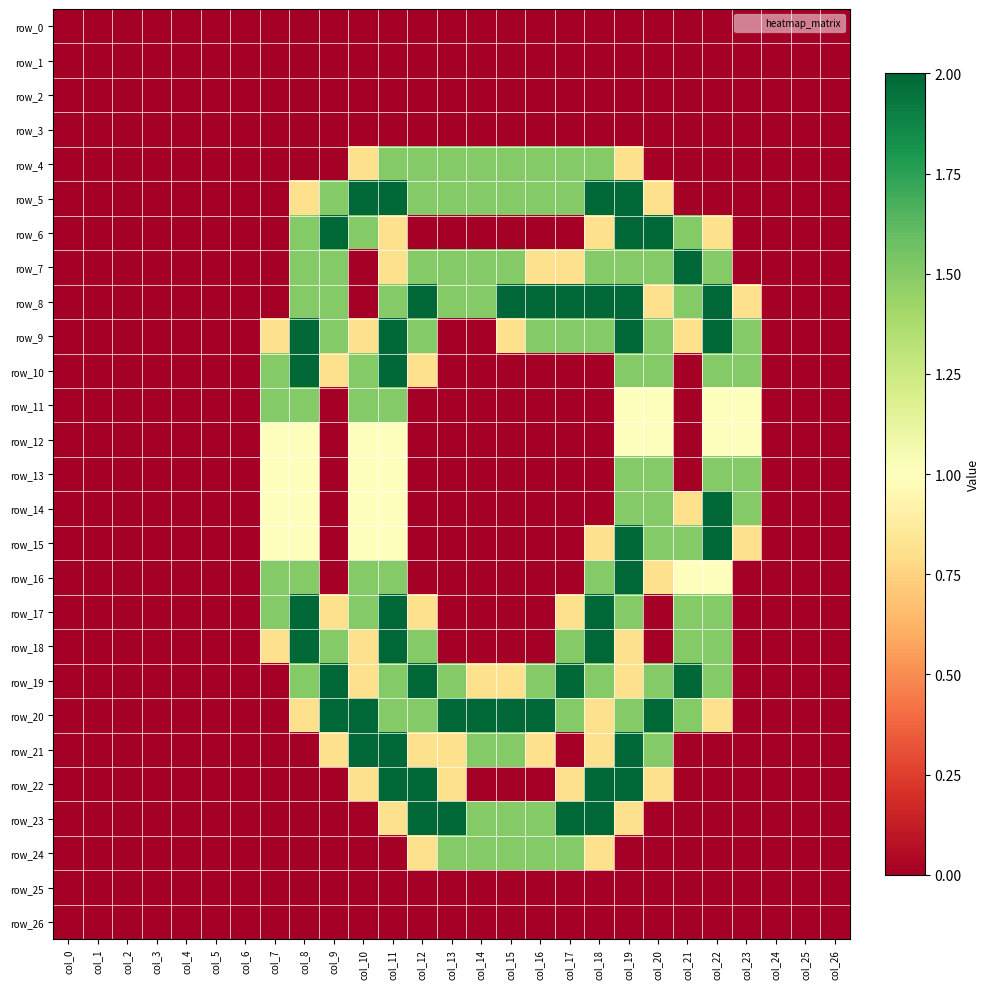

Which has a higher value, col_1 or col_21?

col_1